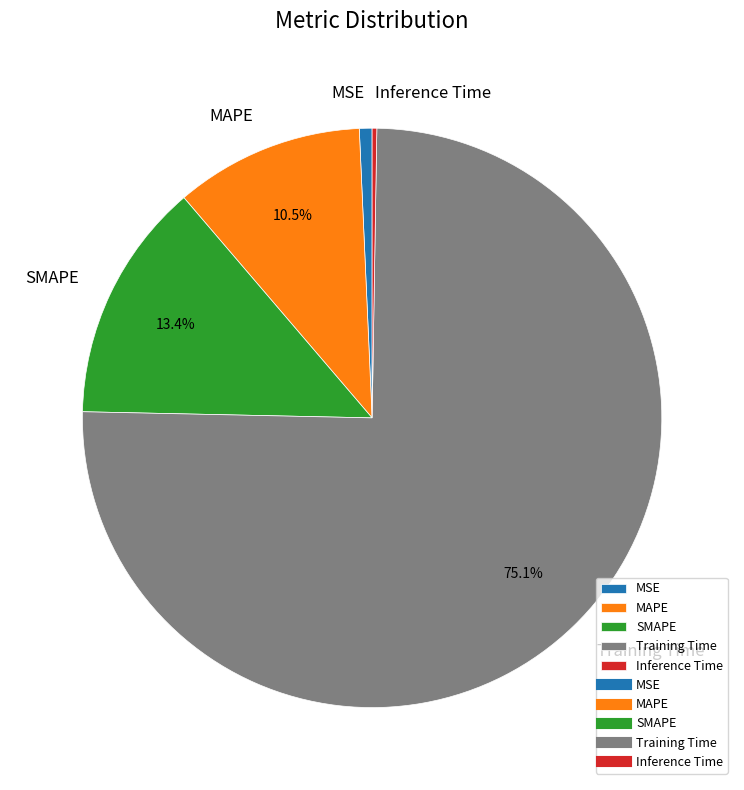

What is the majority slice?

Training Time